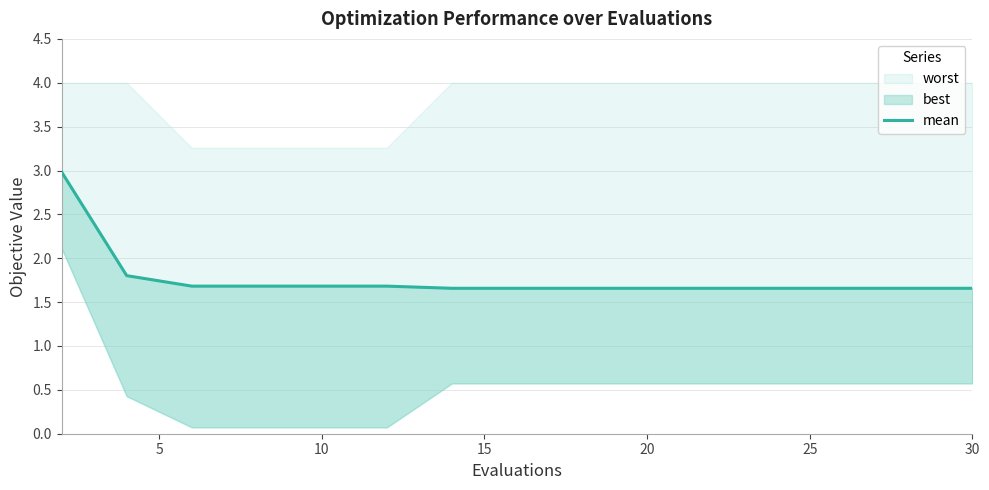

Read the value at 15.

1.7